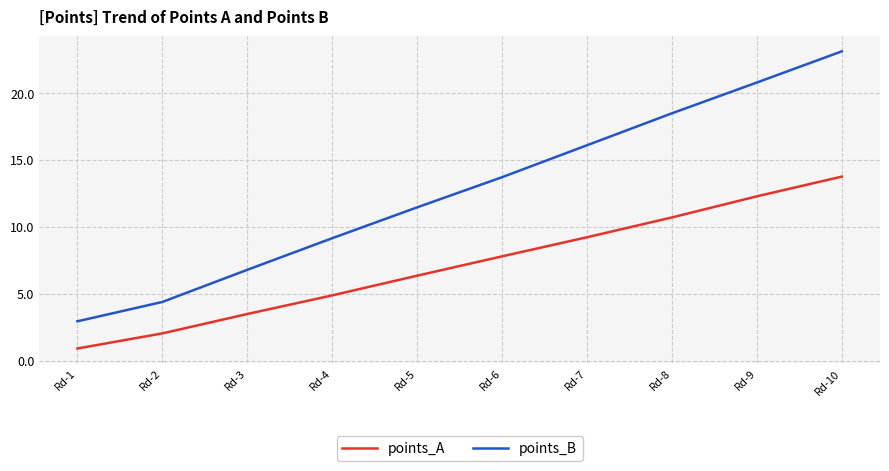

How many lines are shown in the chart?

2